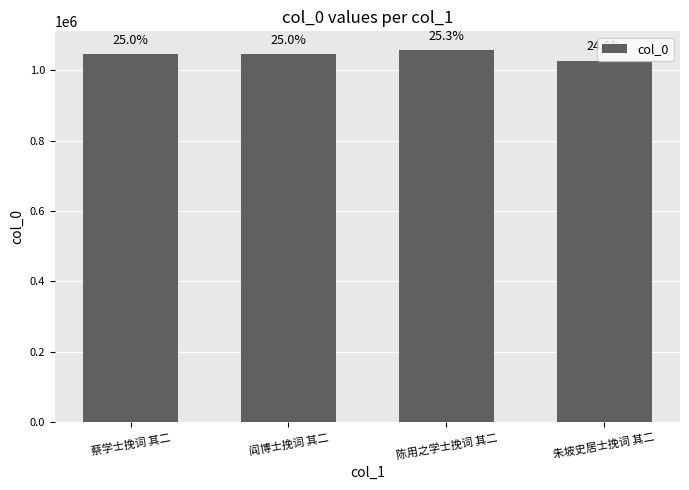

What position from the left is 朱坡史居士挽词 其二?

4